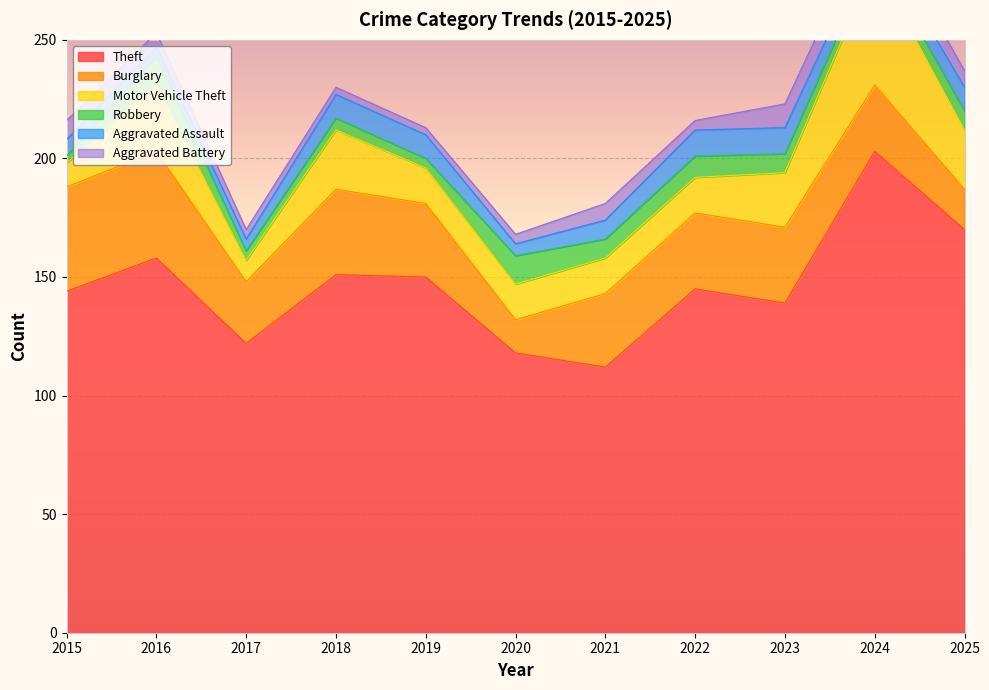

What are all the series names shown in the legend?

Theft, Burglary, Motor Vehicle Theft, Robbery, Aggravated Assault, Aggravated Battery